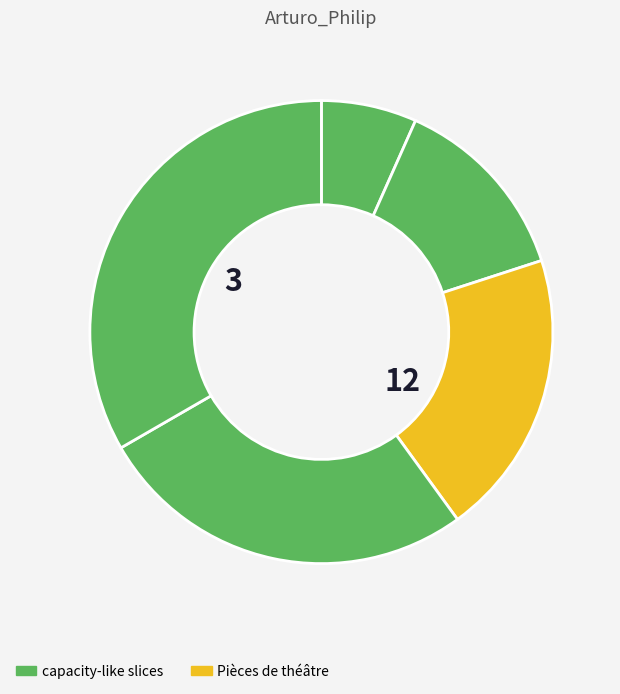

Count the number of slices in the pie.

5